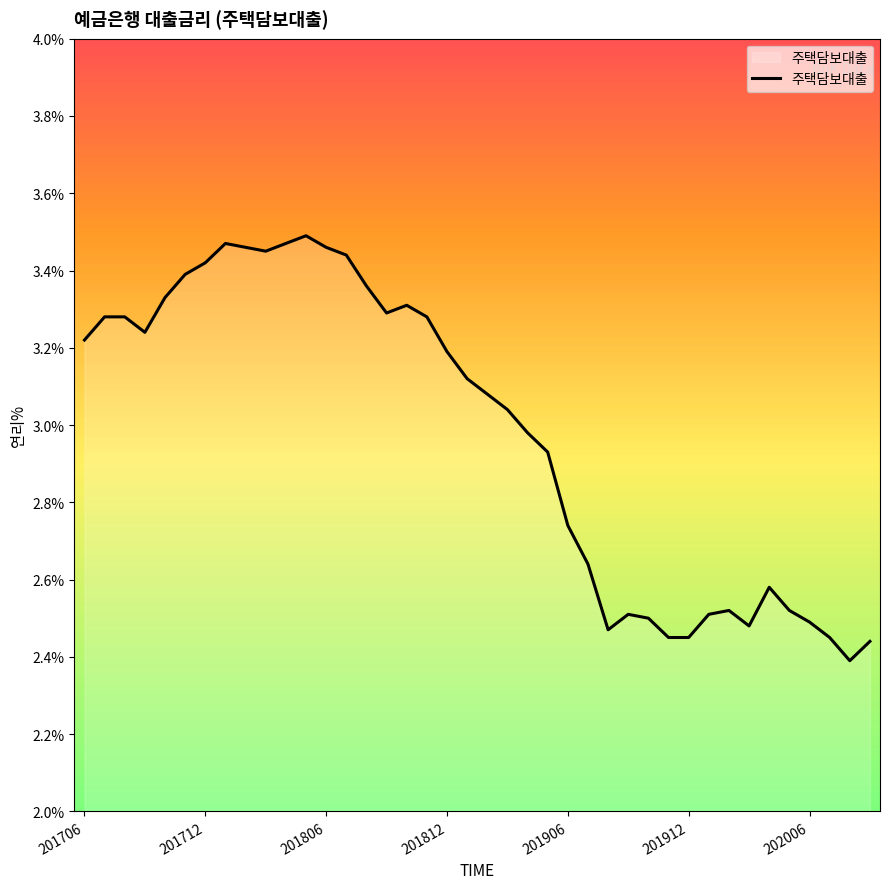

What is the difference between the maximum and minimum values?

1.1